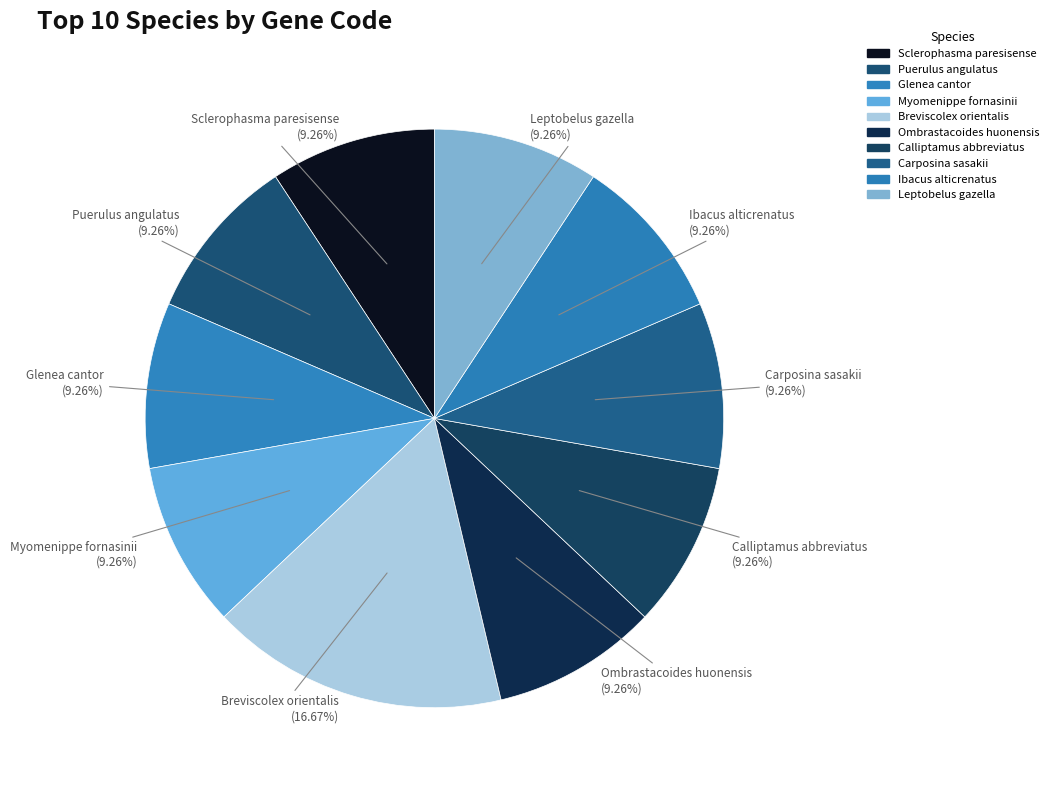

To the nearest percent, what portion does Calliptamus abbreviatus represent?

9%